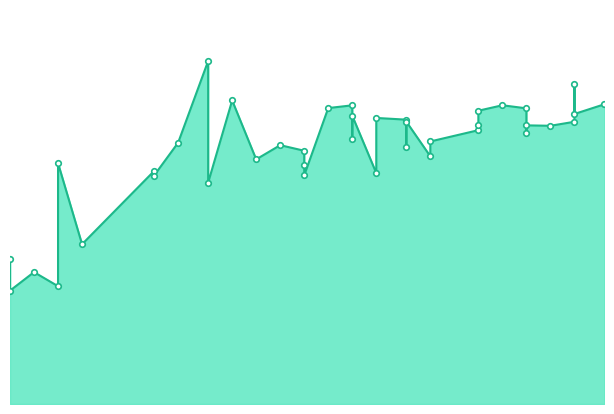

True or false: species_0 and species_5 cross at least once.

True